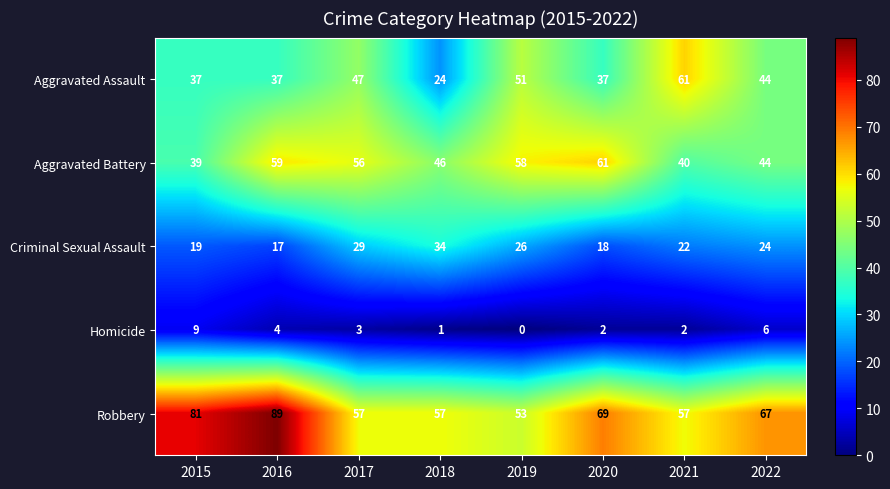

The Criminal Sexual Assault series shows 34 at 2018. True or false?

True